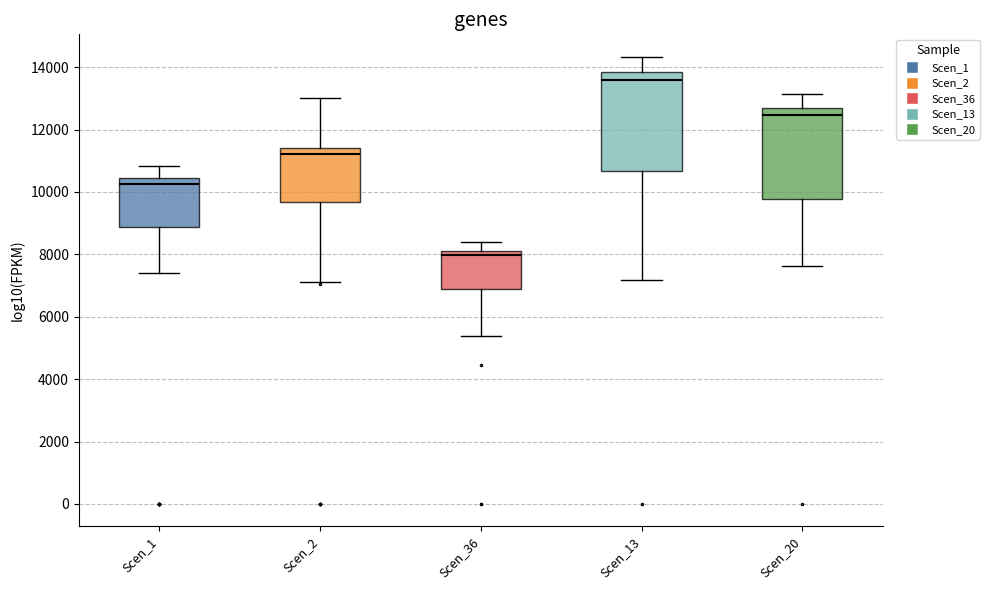

Reading left to right, read every box against the y-axis: the position of its median line, the range the box covers, and the ends of its whiskers. The values are not printed on the chart, so give them approximately, as read against the axis.

Scen_1: median 10200, box 8800 to 10400, whiskers 7400 to 10800
Scen_2: median 11200, box 9600 to 11400, whiskers 7200 to 13000
Scen_36: median 8000, box 6800 to 8200, whiskers 5400 to 8400
Scen_13: median 13600, box 10600 to 13800, whiskers 7200 to 14400
Scen_20: median 12400, box 9800 to 12600, whiskers 7600 to 13200